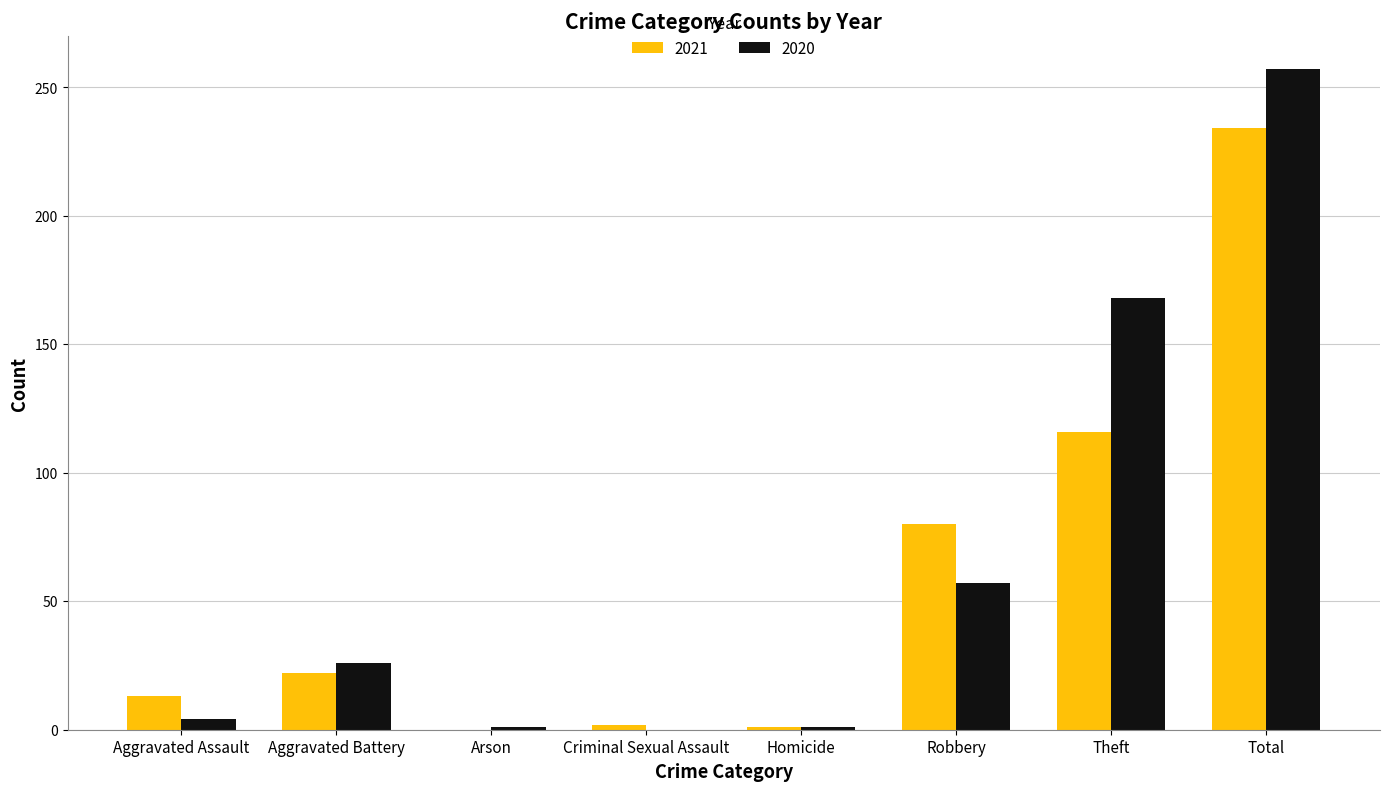

At which category is the sum across all series the highest?

Total